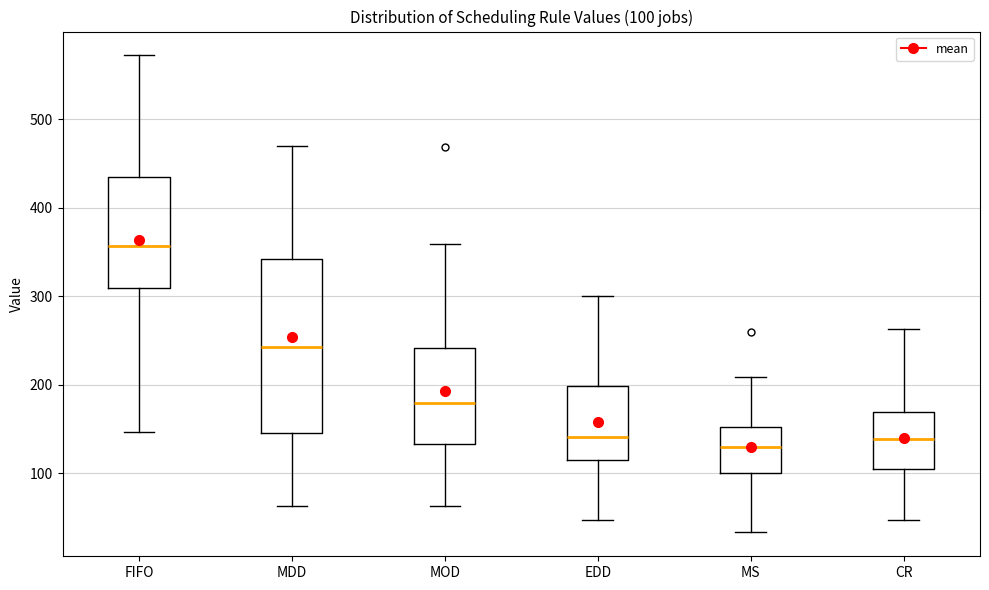

Which box has the highest median line?

FIFO